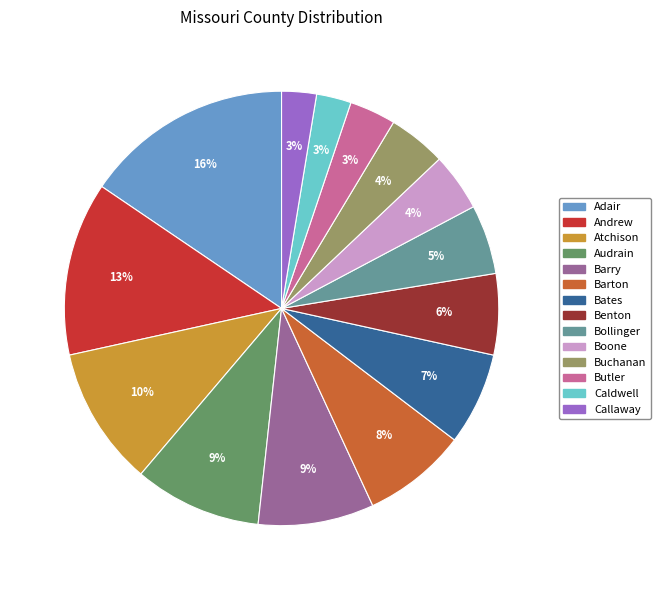

To the nearest percent, what percentage of the pie is Buchanan?

4%